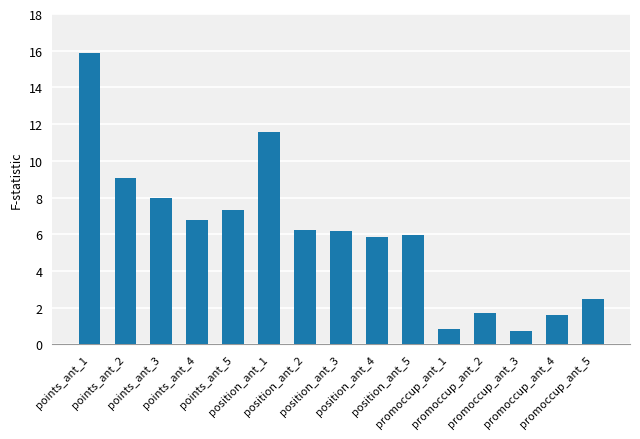

What is the minimum value shown in the chart?

0.7